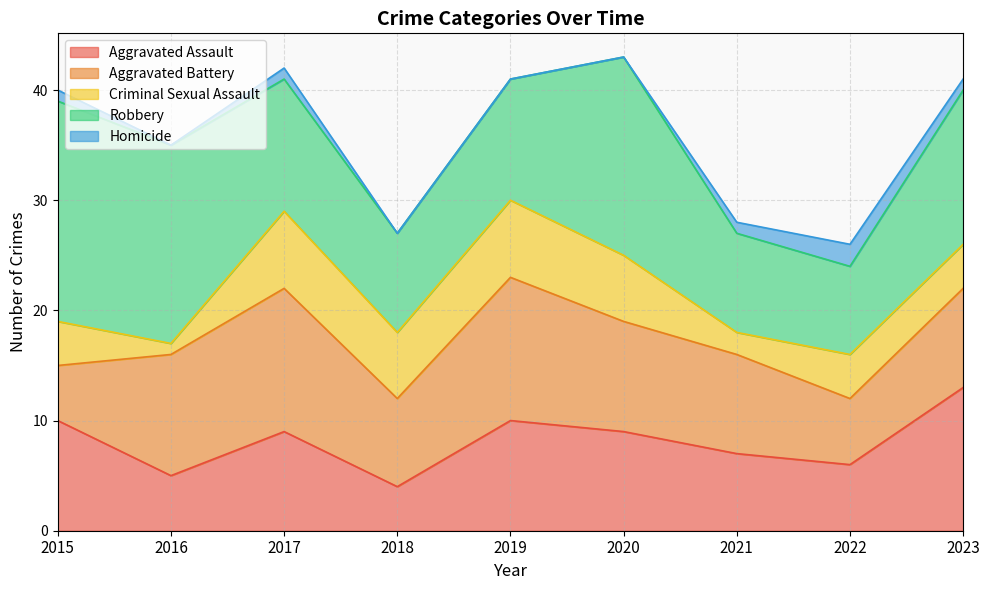

Does the chart display data point markers on the line(s)?

No